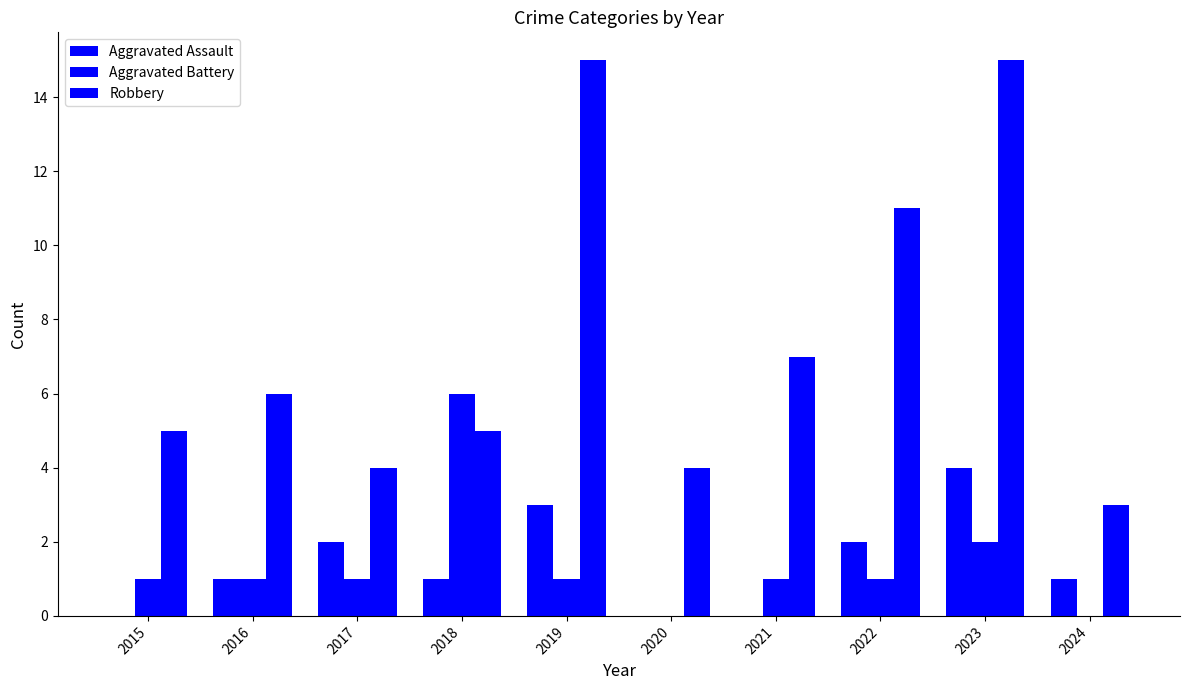

True or false: Aggravated Battery has a value of 1 at 2016.

True